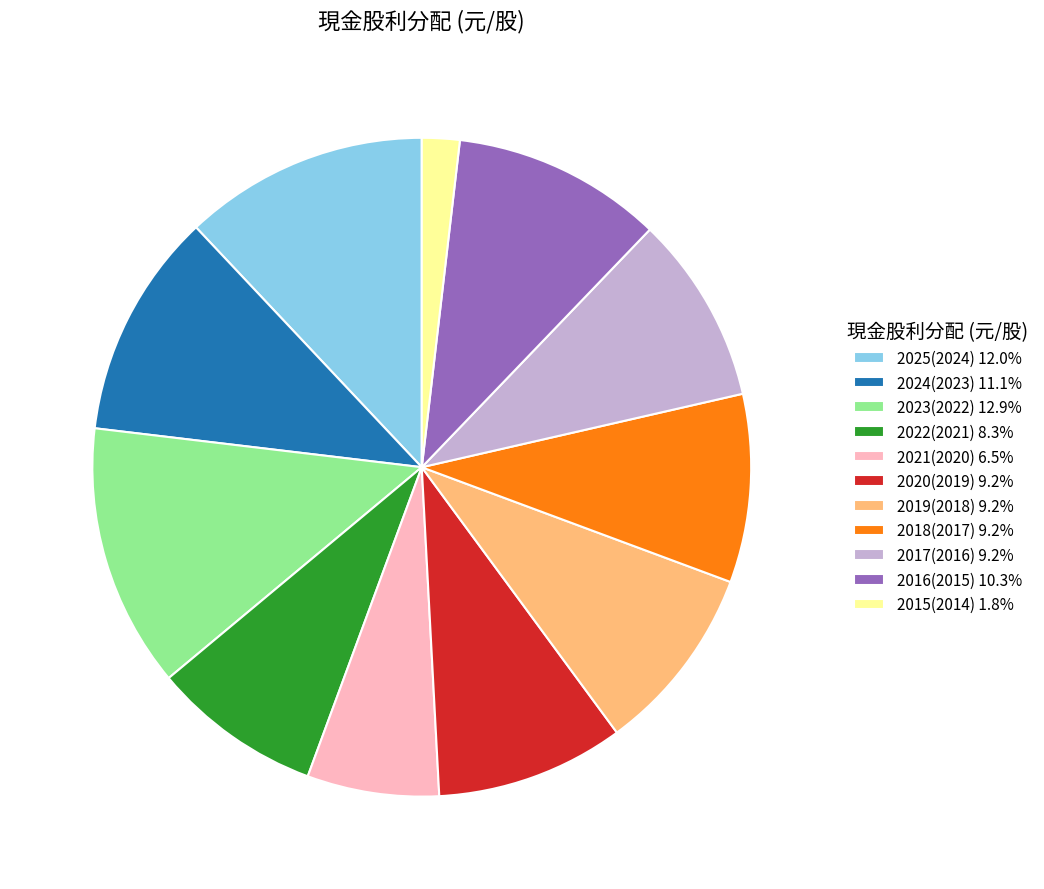

Approximately how many times larger is the value at 2025(2024) 12.0% compared to 2024(2023) 11.1%?

1.1